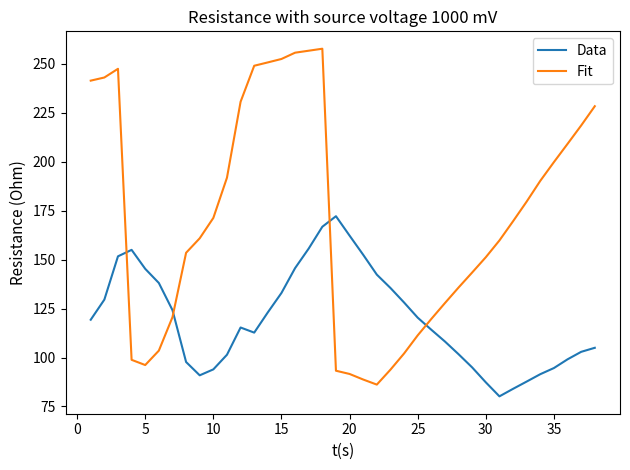

What is the difference between the maximum and minimum values in the Data series?

92.0